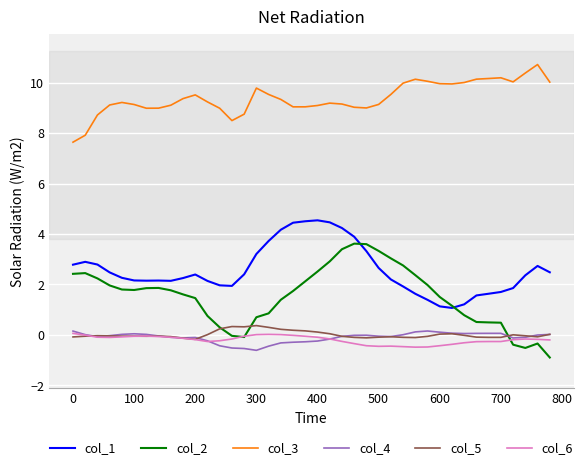

True or false: col_3 and col_6 cross at least once.

False